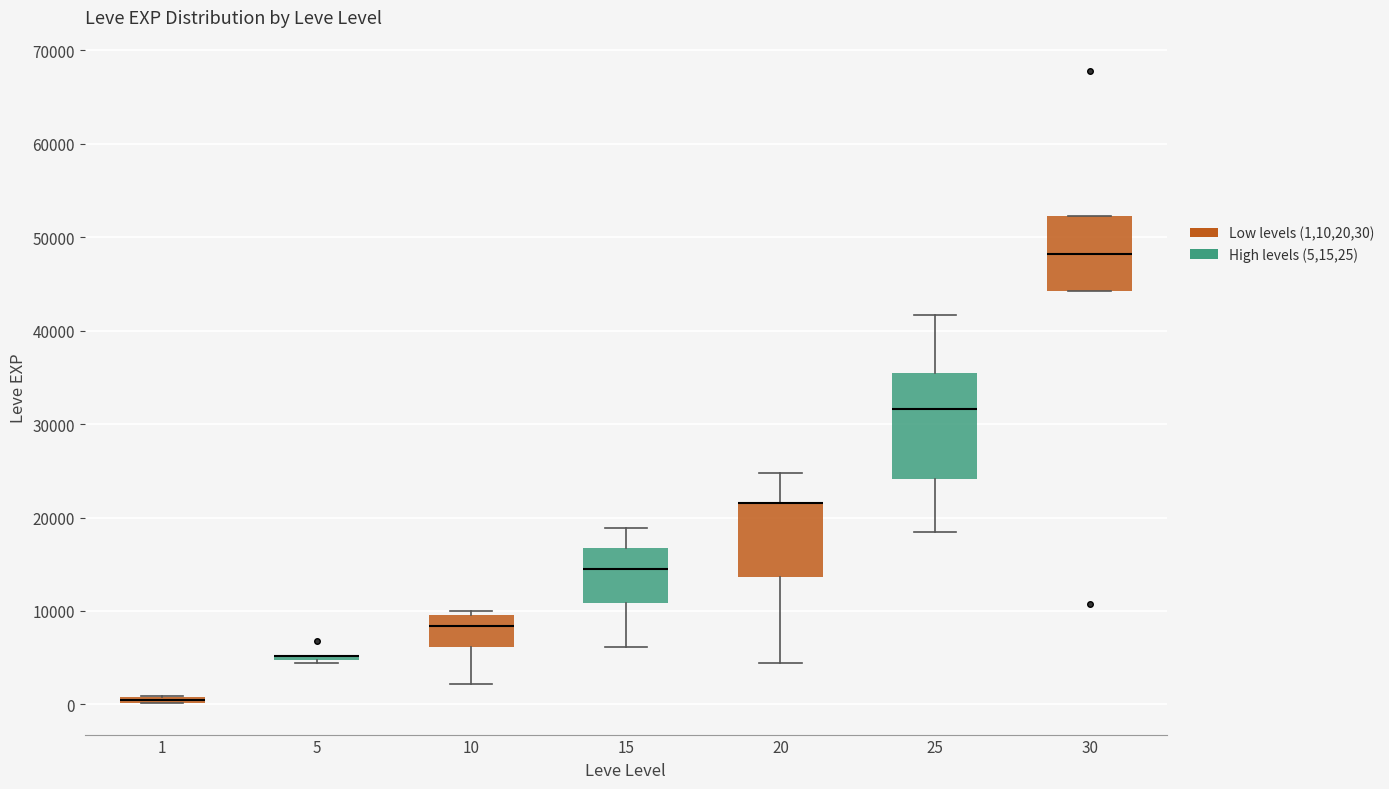

Where does the median line of the box at x = 15 sit on the y-axis? The values are not printed on the chart, so give them approximately, as read against the axis.

15000